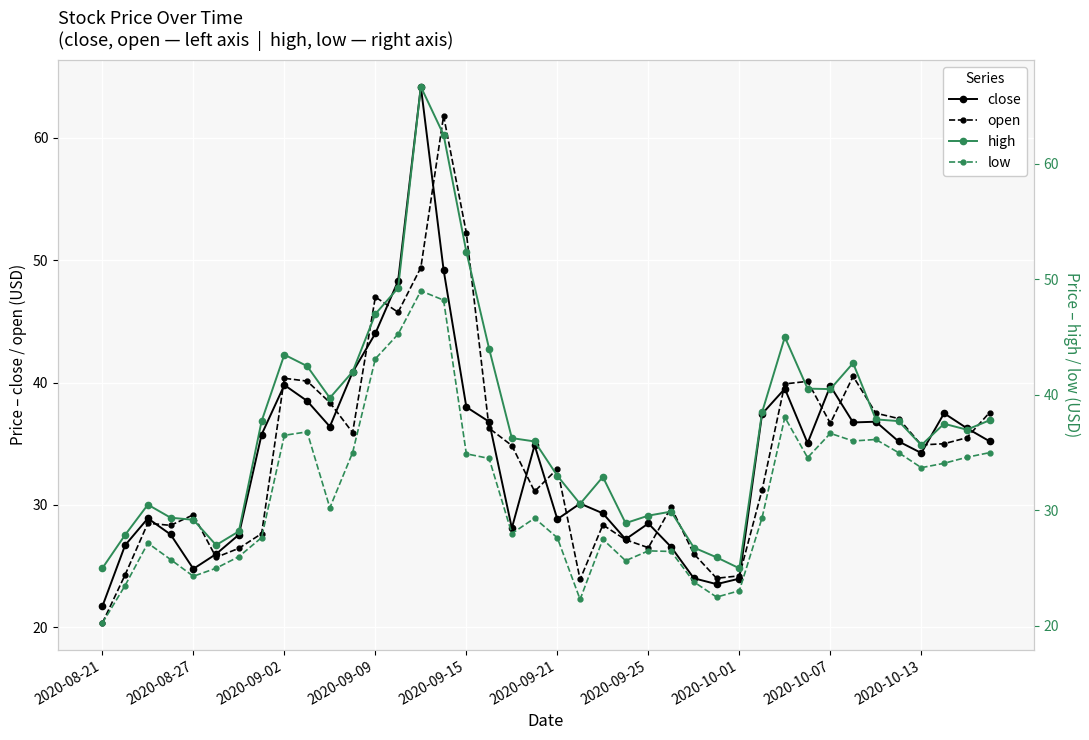

How many data points in high are less than 37?

20